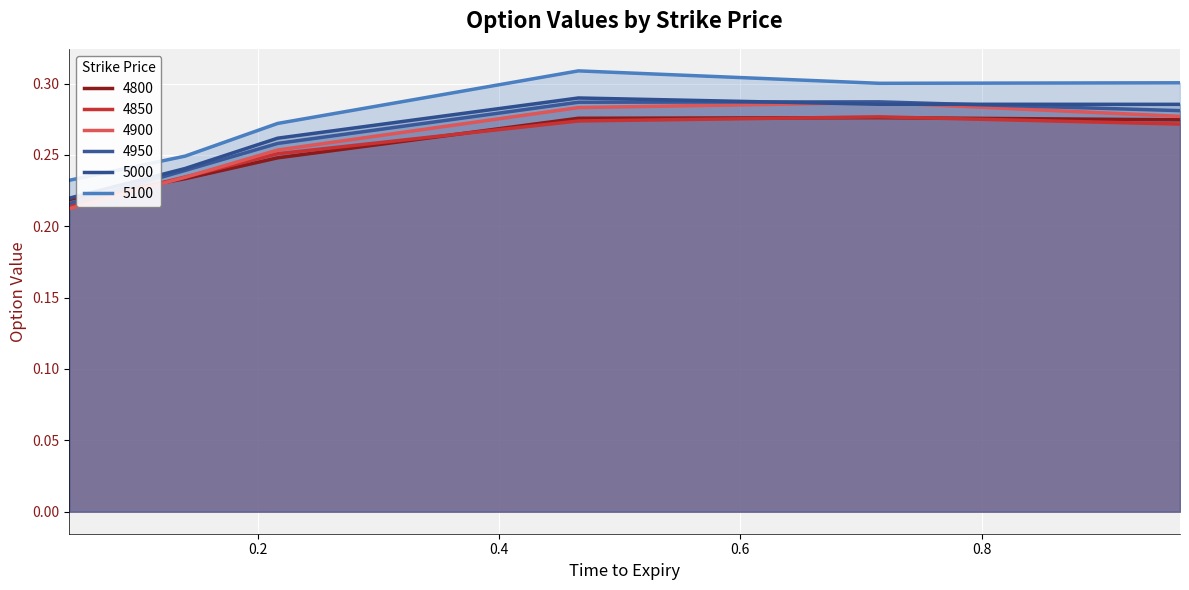

True or false: 4850 and 5000 cross at least once.

False